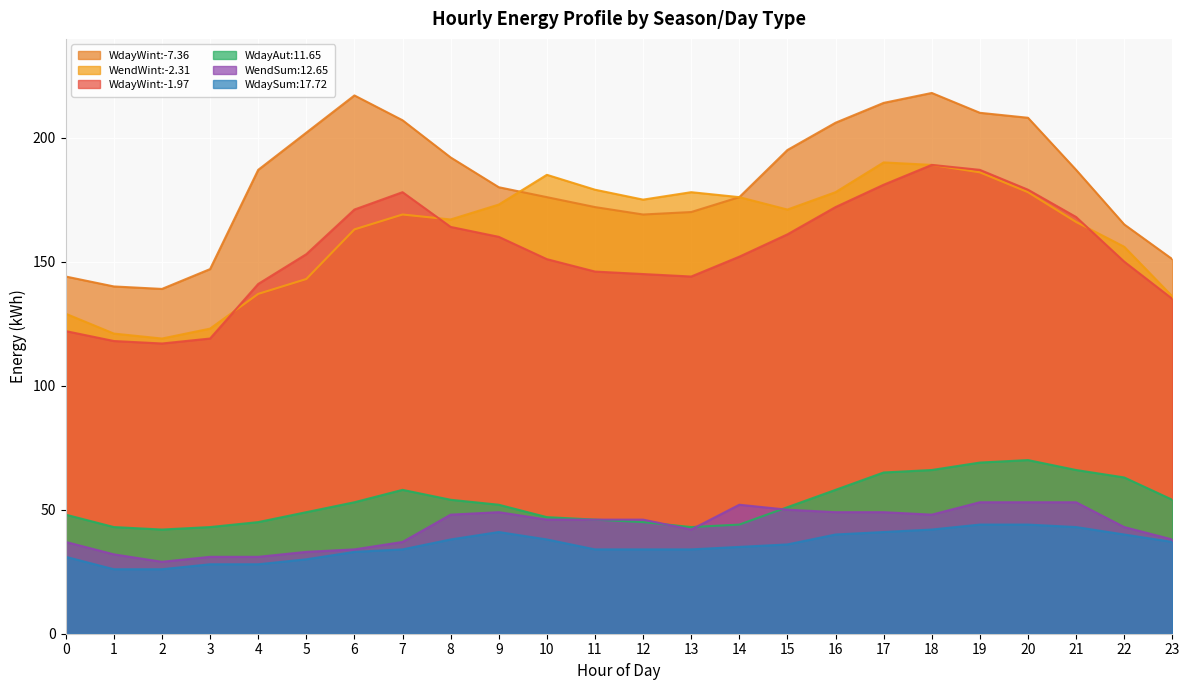

What is the spread (max minus min) of values at 22?

125